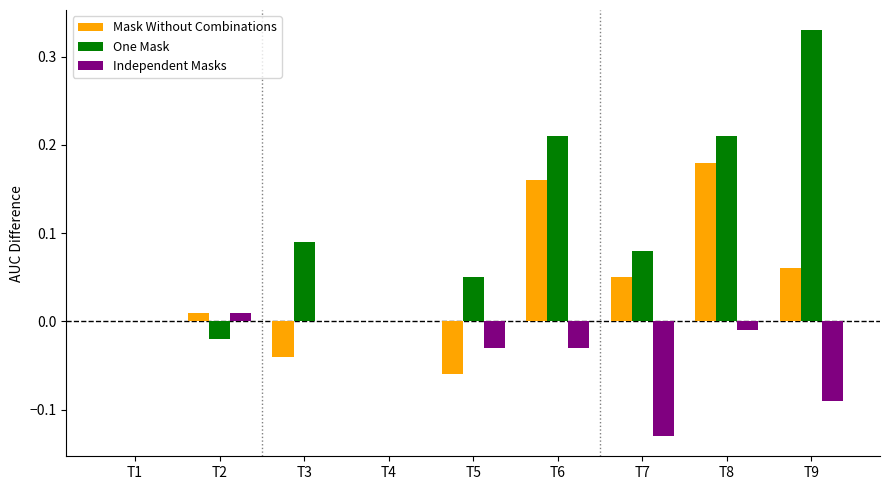

The Mask Without Combinations series shows 0.0 at T7. True or false?

False